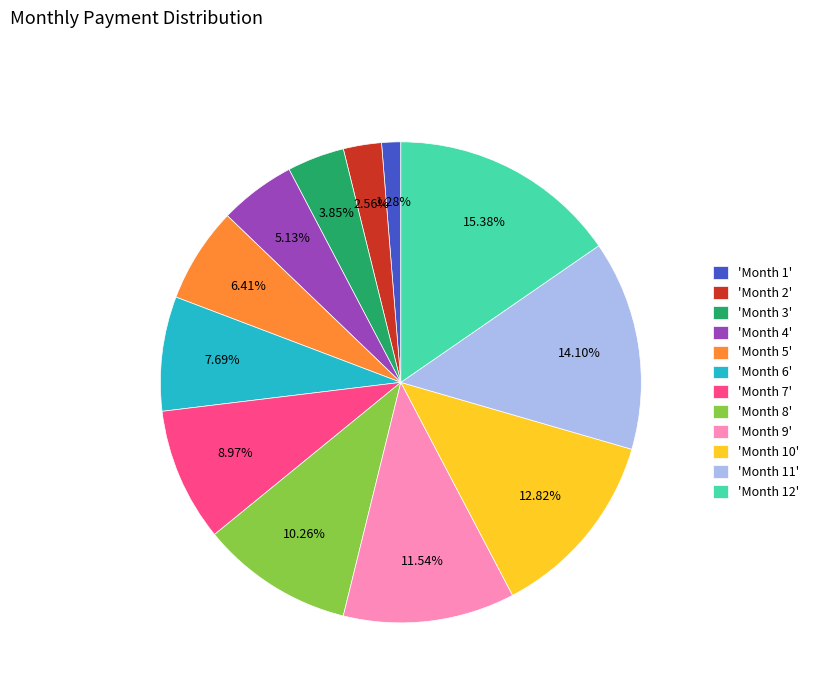

Is there a majority slice in this chart?

No